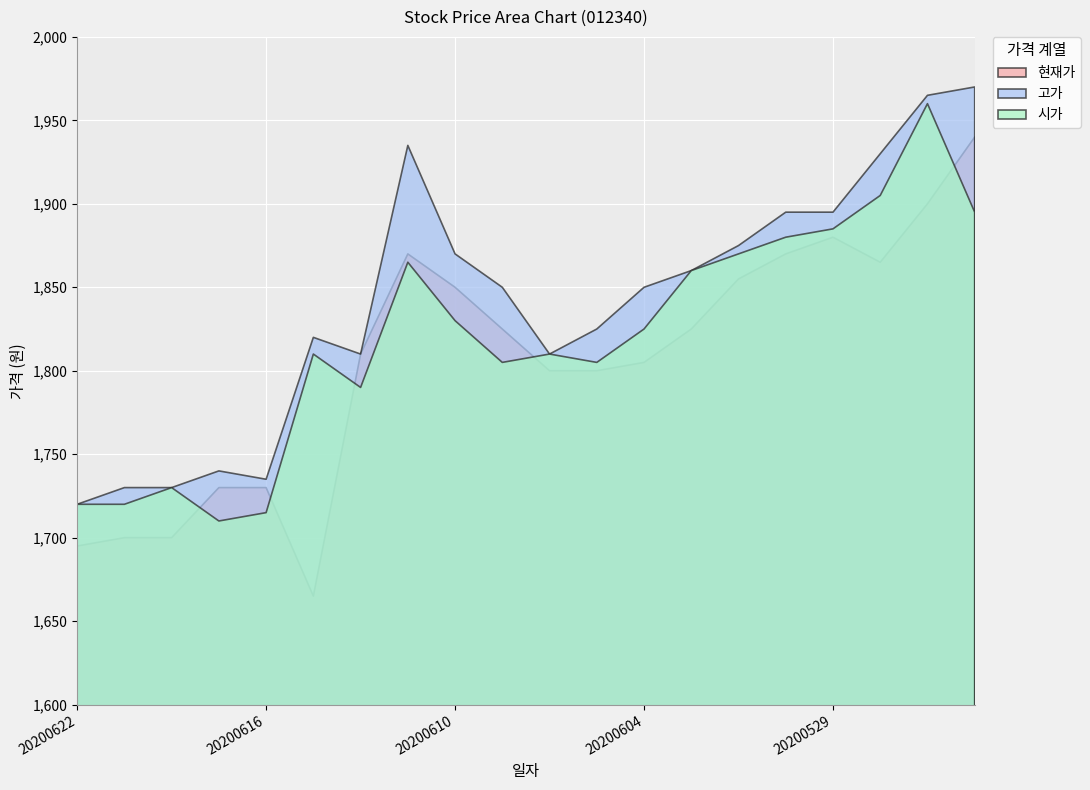

In 현재가, how many points are lower than both neighbors (excluding endpoints)?

2